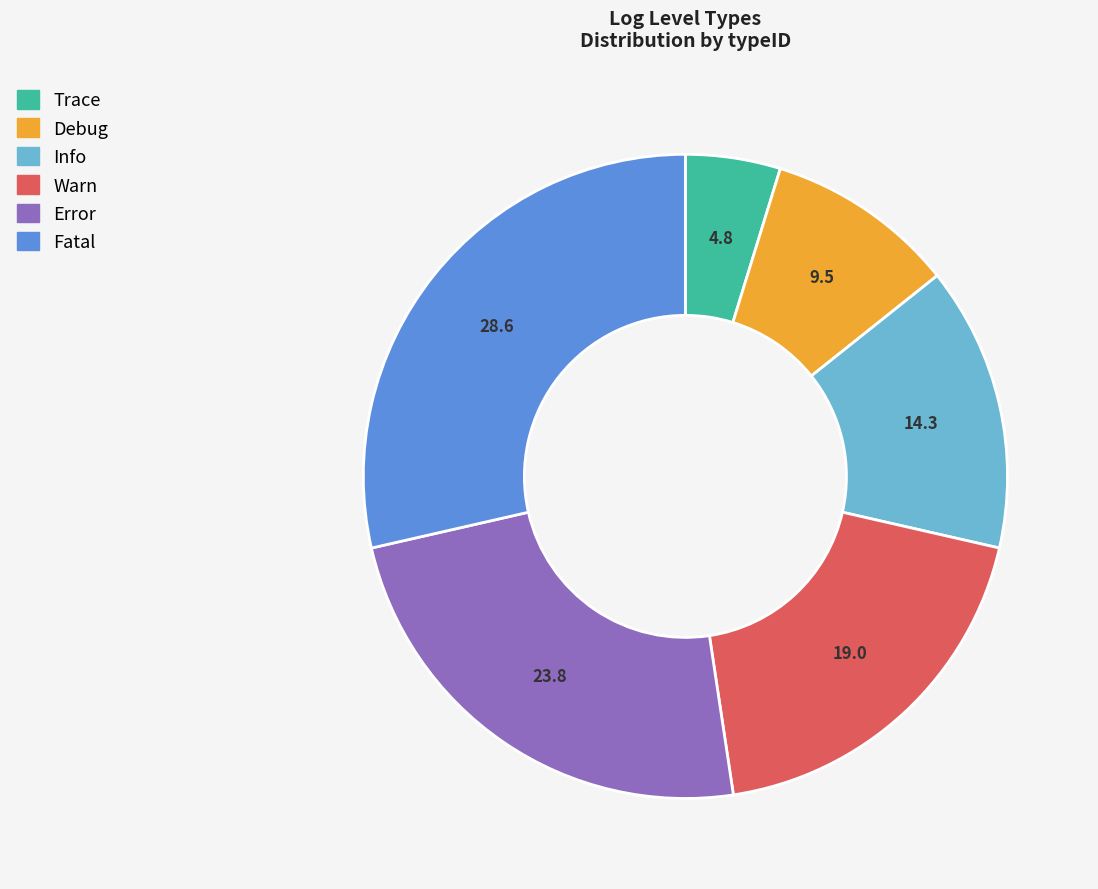

Does Warn account for over 50% of the chart?

No